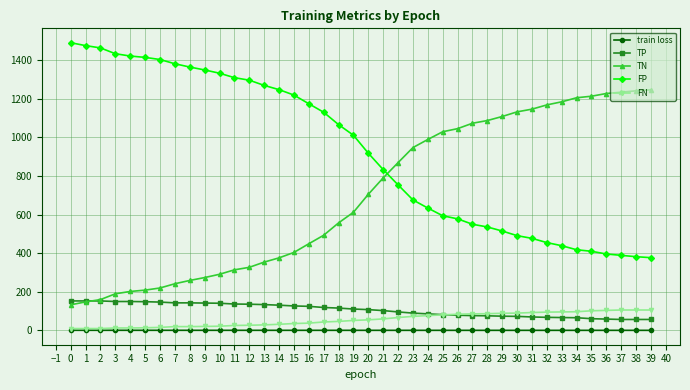

True or false: train loss and FP cross at least once.

False